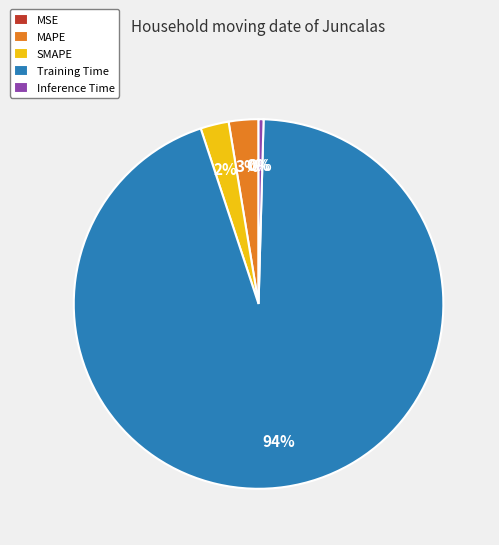

True or false: MSE accounts for 0% of the total.

True